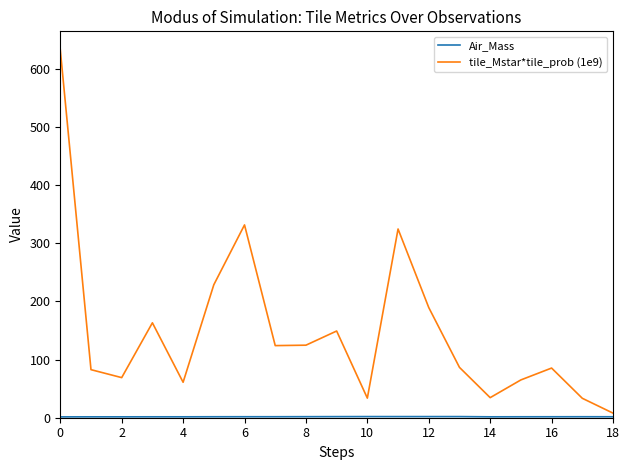

Which series has the largest range (max minus min)?

tile_Mstar*tile_prob (1e9)